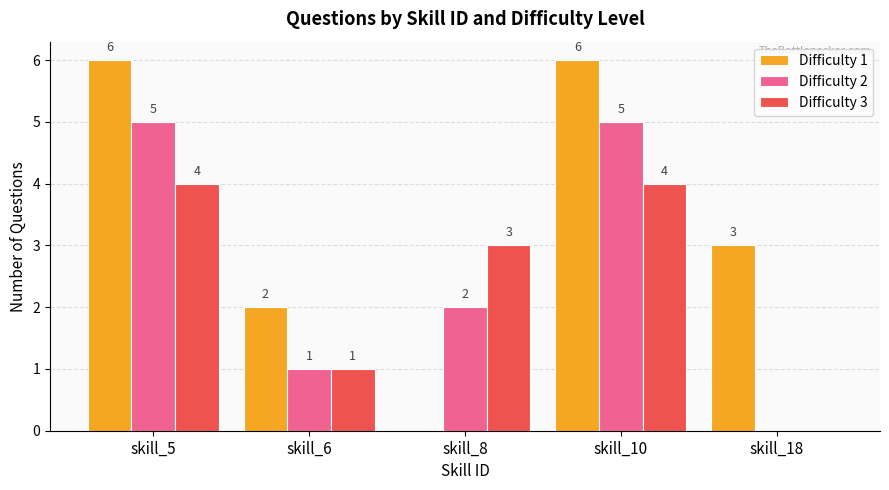

Where does the Difficulty 1 series first go above 3?

skill_5